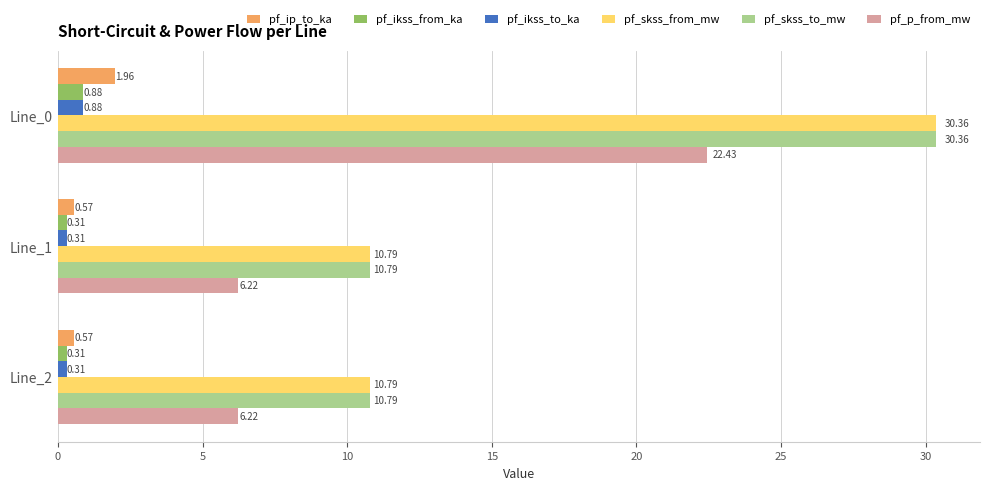

What is the difference between the pf_skss_to_mw values at Line_2 and Line_0?

19.6